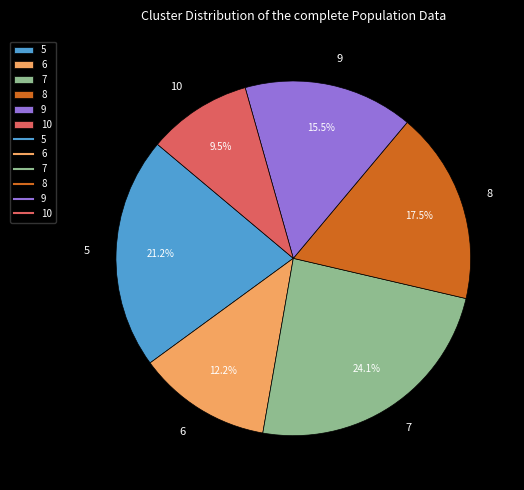

Rank the categories by value from highest to lowest.

7, 5, 8, 9, 6, 10